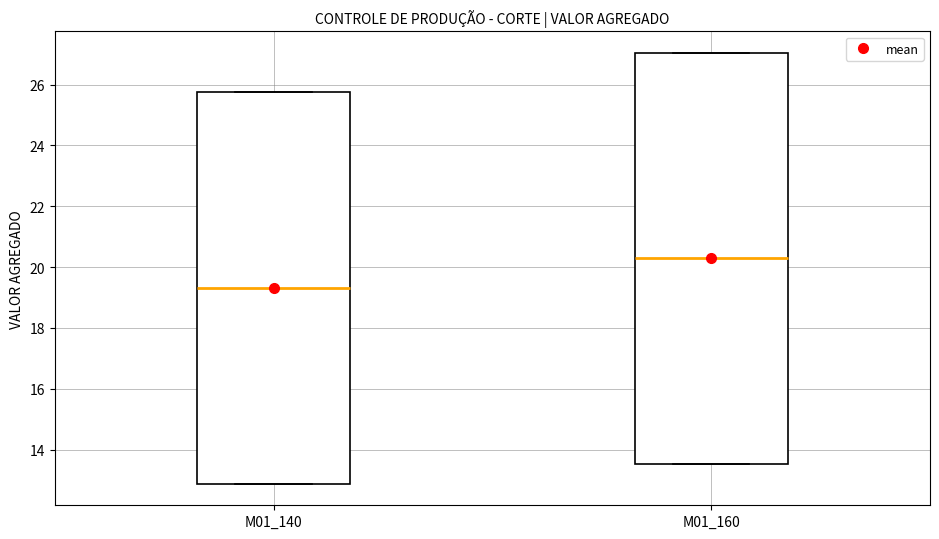

Reading left to right, read every box against the y-axis: the position of its median line, the range the box covers, and the ends of its whiskers. The values are not printed on the chart, so give them approximately, as read against the axis.

M01_140: median 19.4, box 12.8 to 25.8, whiskers 12.8 to 25.8
M01_160: median 20.2, box 13.6 to 27.0, whiskers 13.6 to 27.0